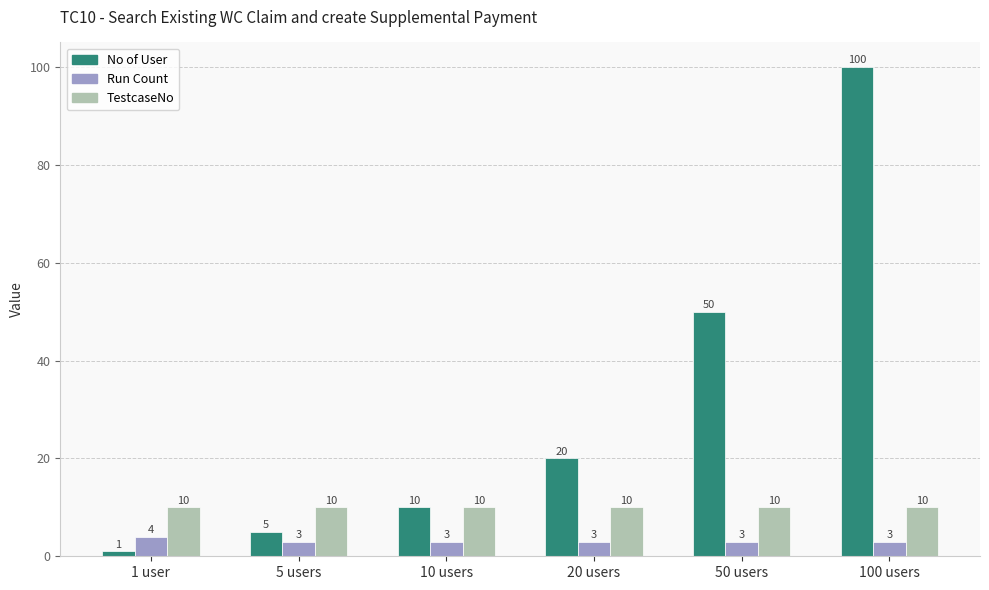

Which series has the largest total across all categories?

No of User